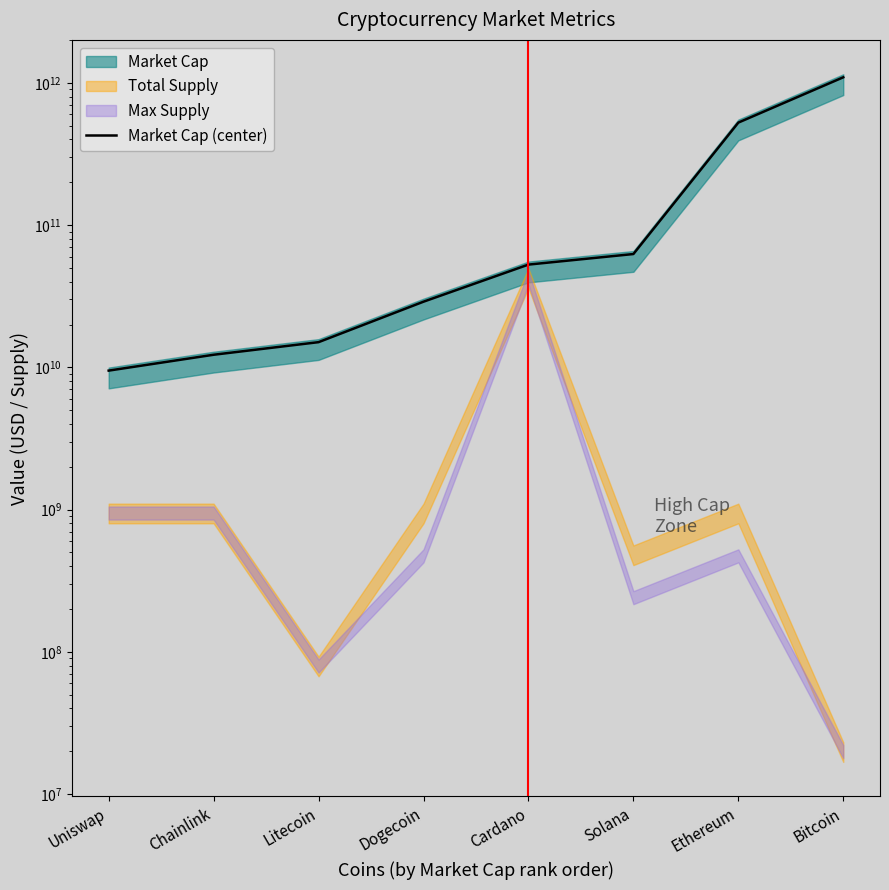

What is the ratio of the value at Cardano to the value at Litecoin?

3.5